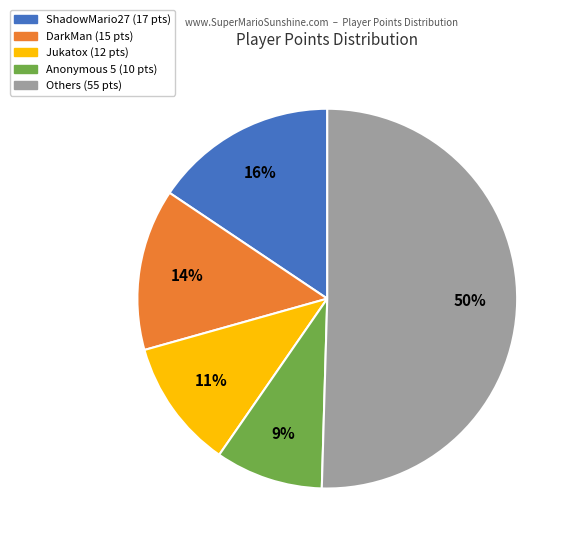

To the nearest percent, what is the average slice percentage?

20%